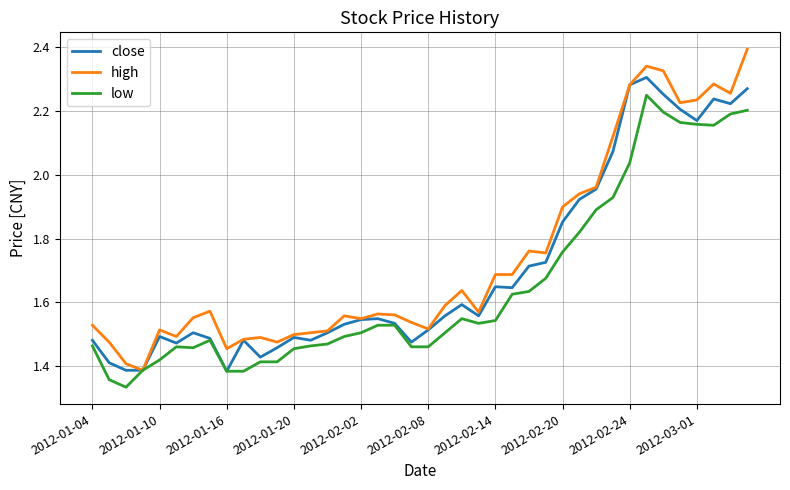

Which series has the widest spread of values?

high